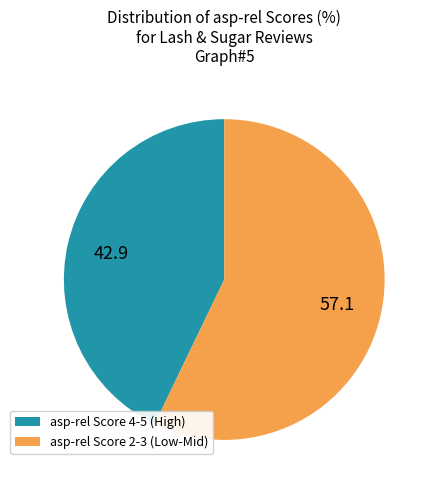

Rank the categories by value from lowest to highest.

asp-rel Score 4-5 (High), asp-rel Score 2-3 (Low-Mid)